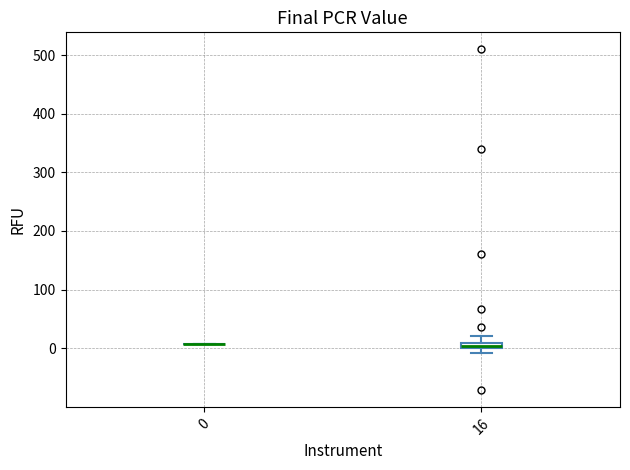

Where is the lower edge of the box at x = 16 on the y-axis? The values are not printed on the chart, so give them approximately, as read against the axis.

0